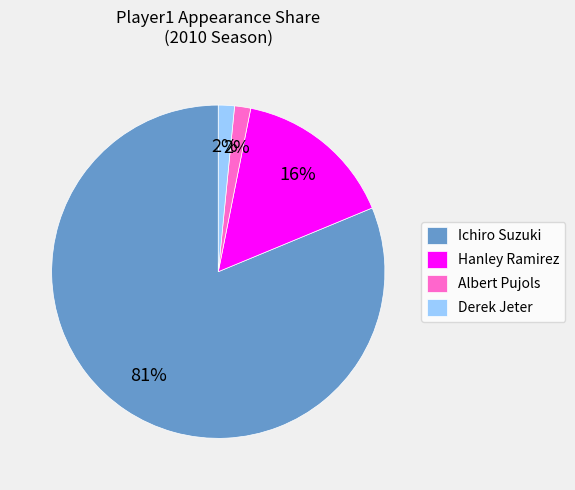

The Derek Jeter slice represents 13% of the pie. True or false?

False